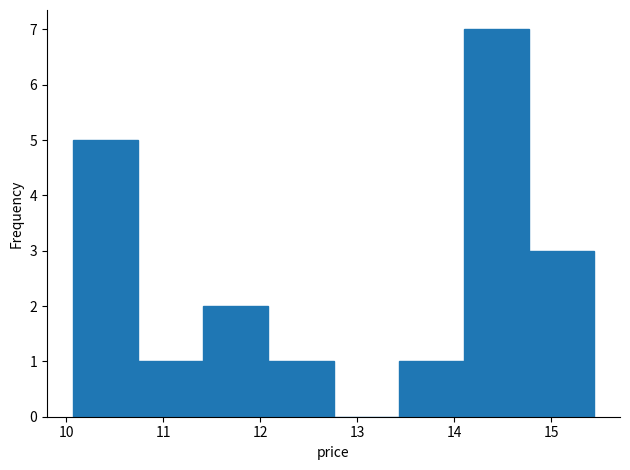

Reading left to right, transcribe this chart: for each bar, give the range it covers on the x-axis and its height. Neither the bar edges nor the heights are printed on the chart, so give them approximately, as read against the axes.

10.1 to 10.7: 5
10.7 to 11.4: 1
11.4 to 12.1: 2
12.1 to 12.8: 1
12.8 to 13.4: 0
13.4 to 14.1: 1
14.1 to 14.8: 7
14.8 to 15.4: 3